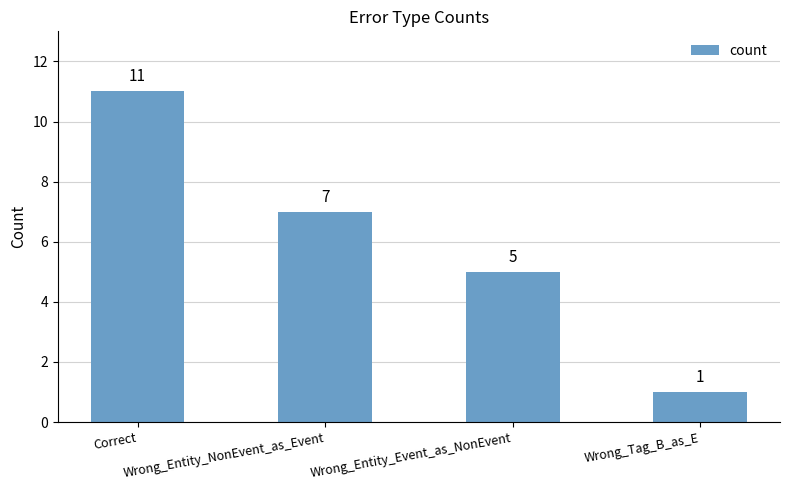

Is it true that the value at Wrong_Tag_B_as_E is 2?

False